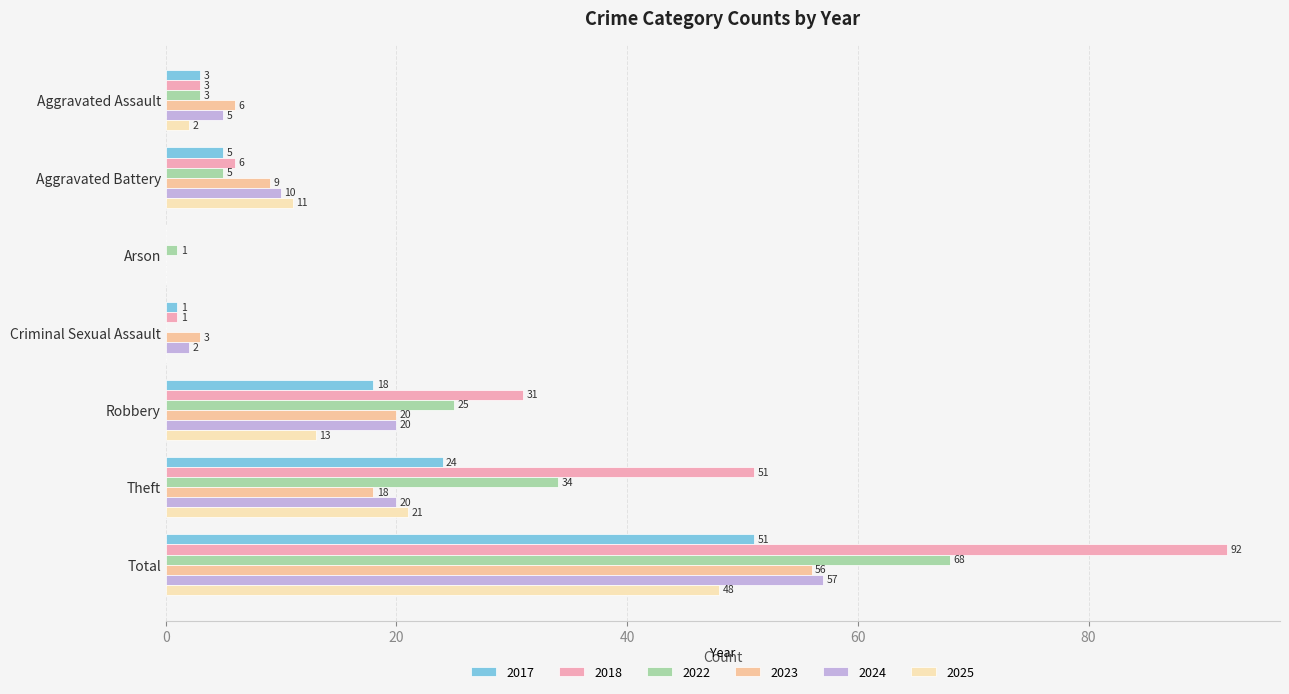

The value of 2023 at Total is 36. True or false?

False